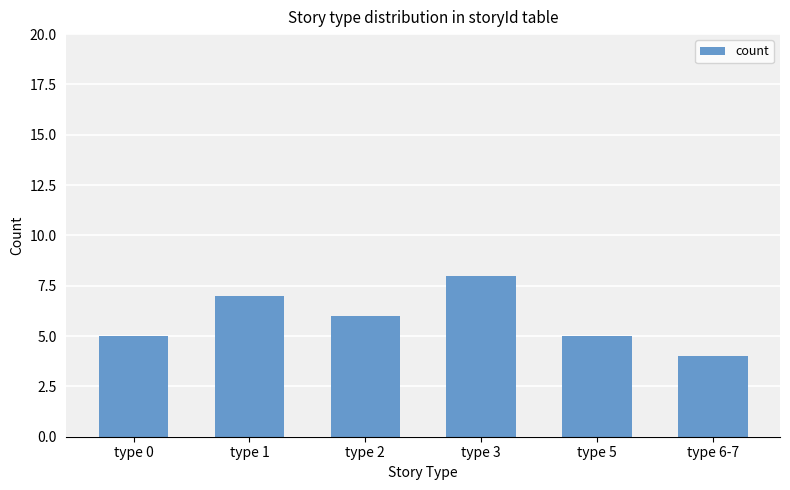

At which label is the value closest to 6?

type 2